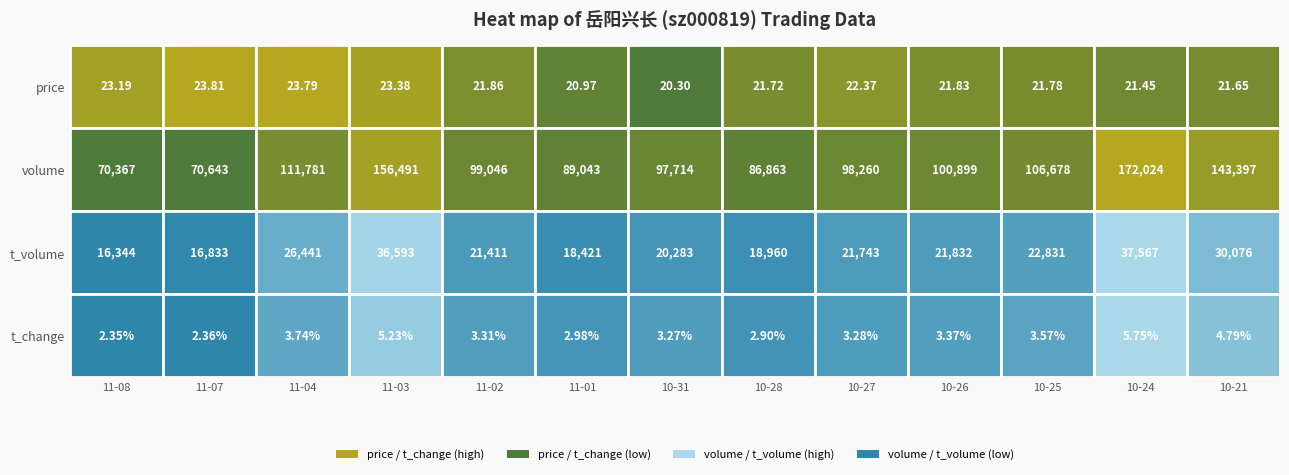

What is the highest value of the t_change series?

5.8